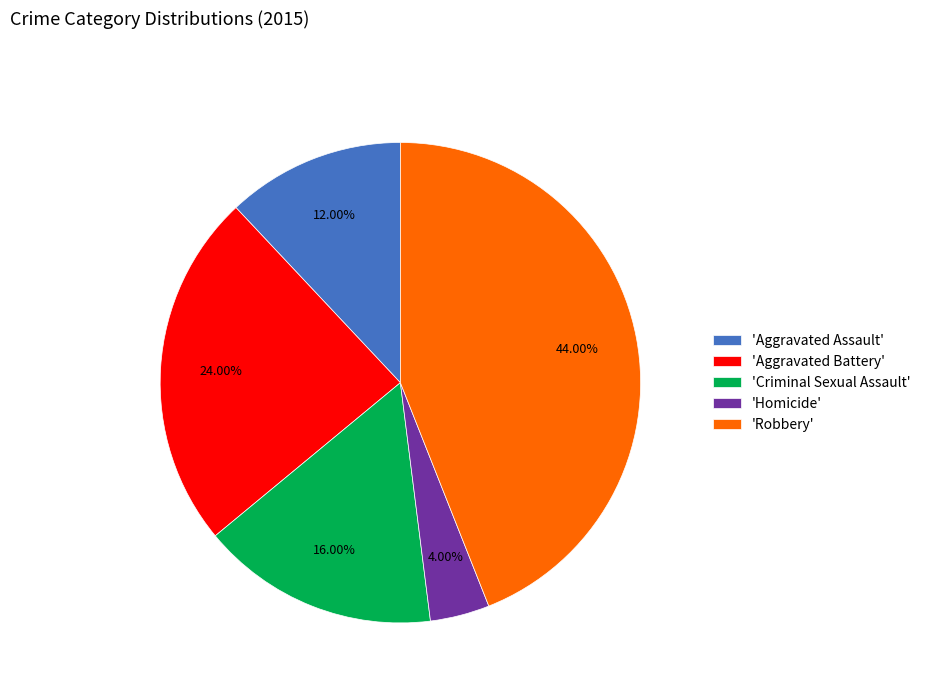

Is there any slice that represents more than half of the pie?

No